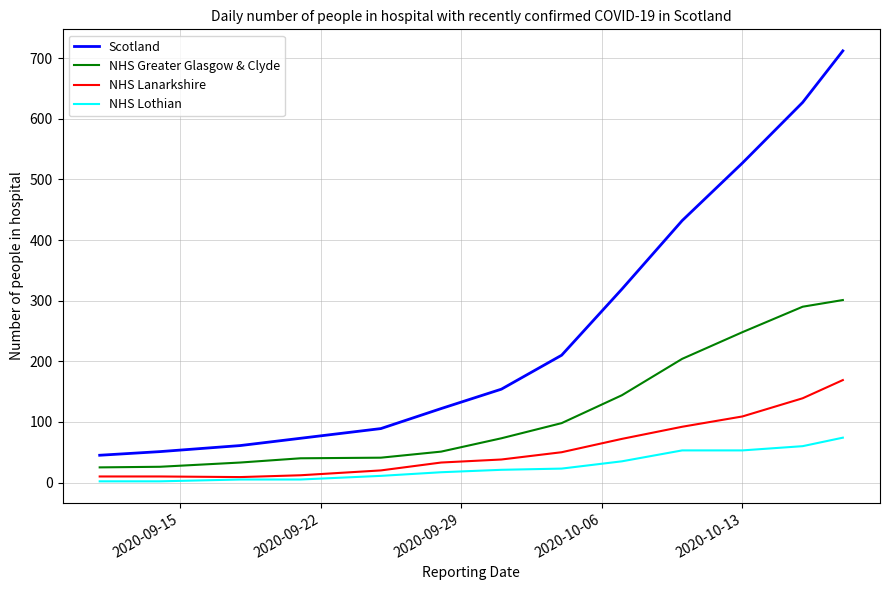

List the series in order of their peak value, lowest first.

NHS Lothian, NHS Lanarkshire, NHS Greater Glasgow & Clyde, Scotland